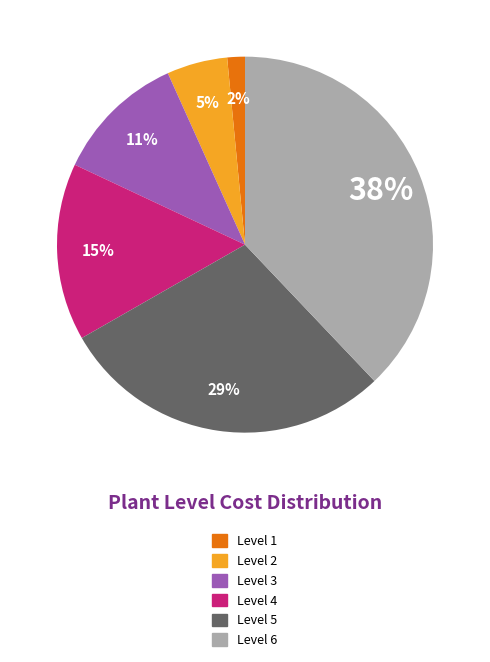

Does Level 3 represent more than half of the total?

No